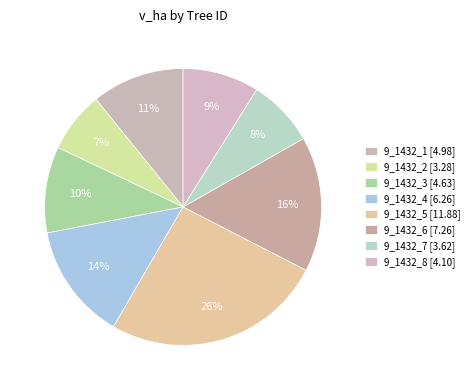

Count the number of slices in the pie.

8